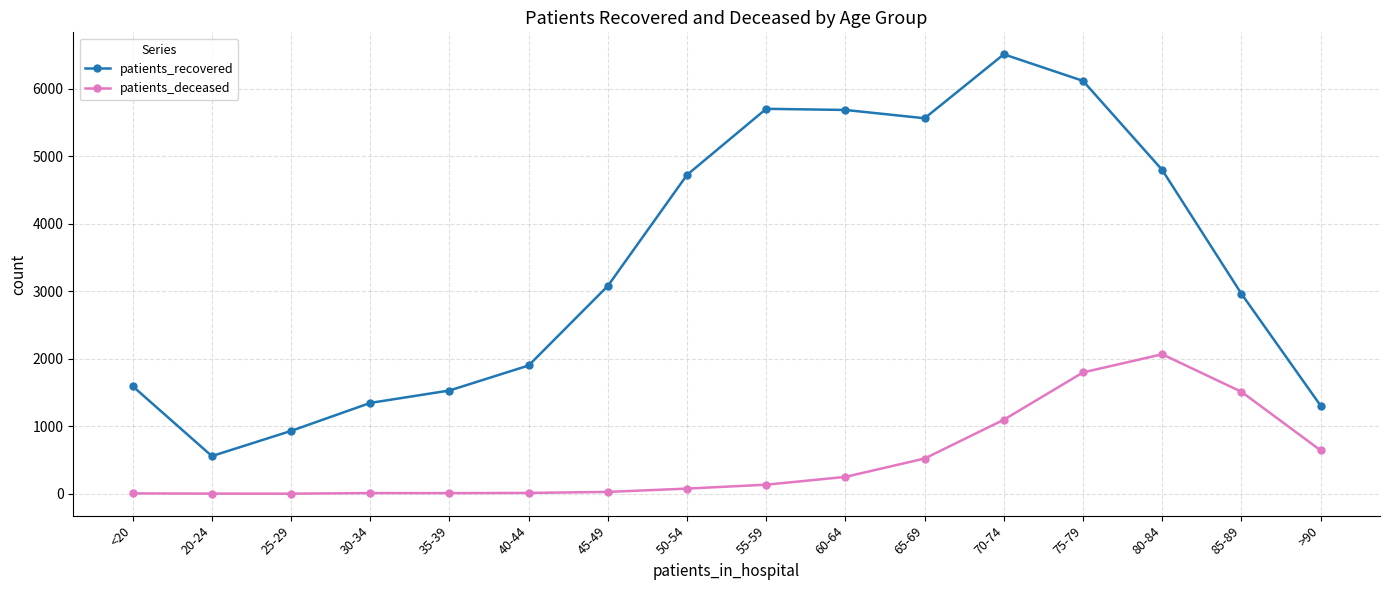

Does the chart display data point markers on the line(s)?

Yes